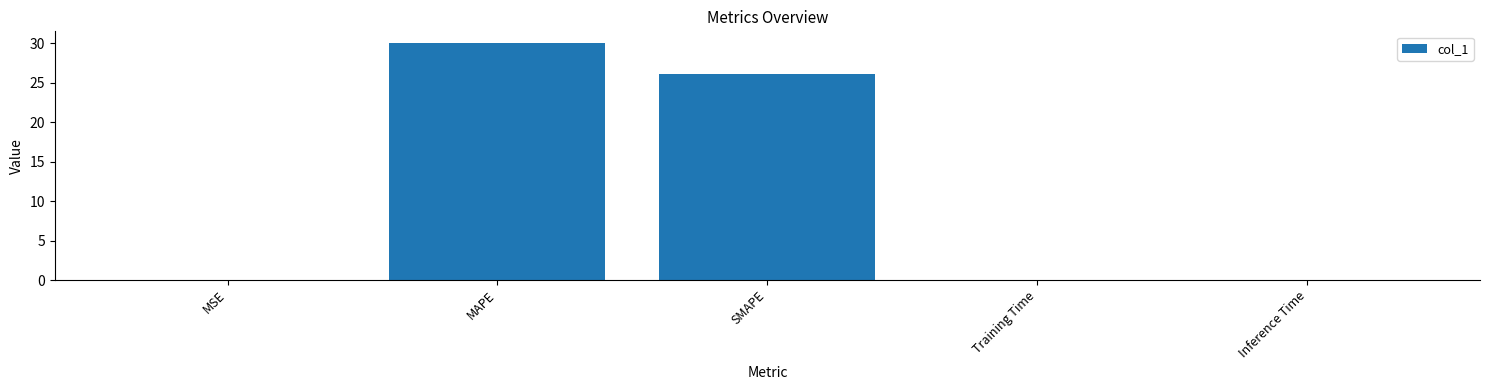

True or false: the data shows 0.0 at Training Time.

True